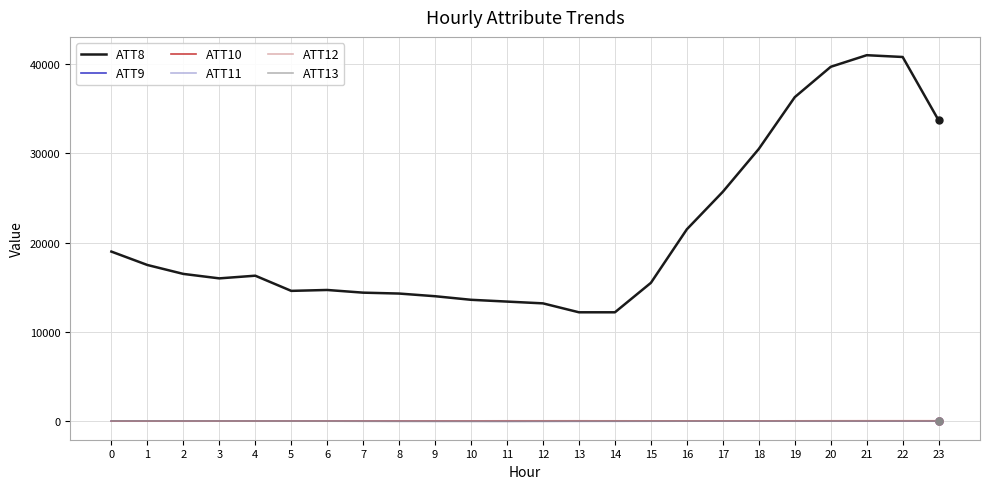

True or false: ATT8 and ATT9 intersect in this chart.

False